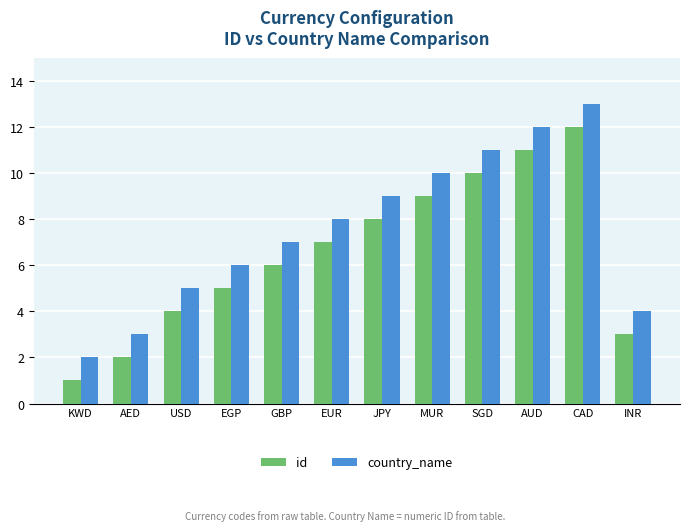

What is the label of the 11th bar from the left?

CAD